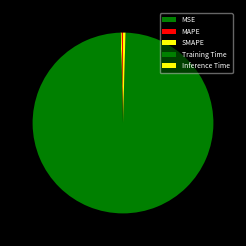

To the nearest percent, what is the difference between the Training Time and MSE slice percentages?

99%